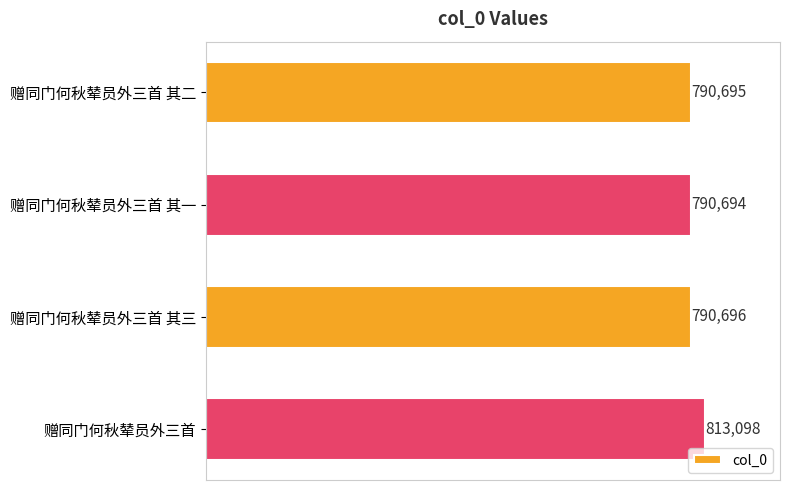

What is the maximum value shown in the chart?

813098